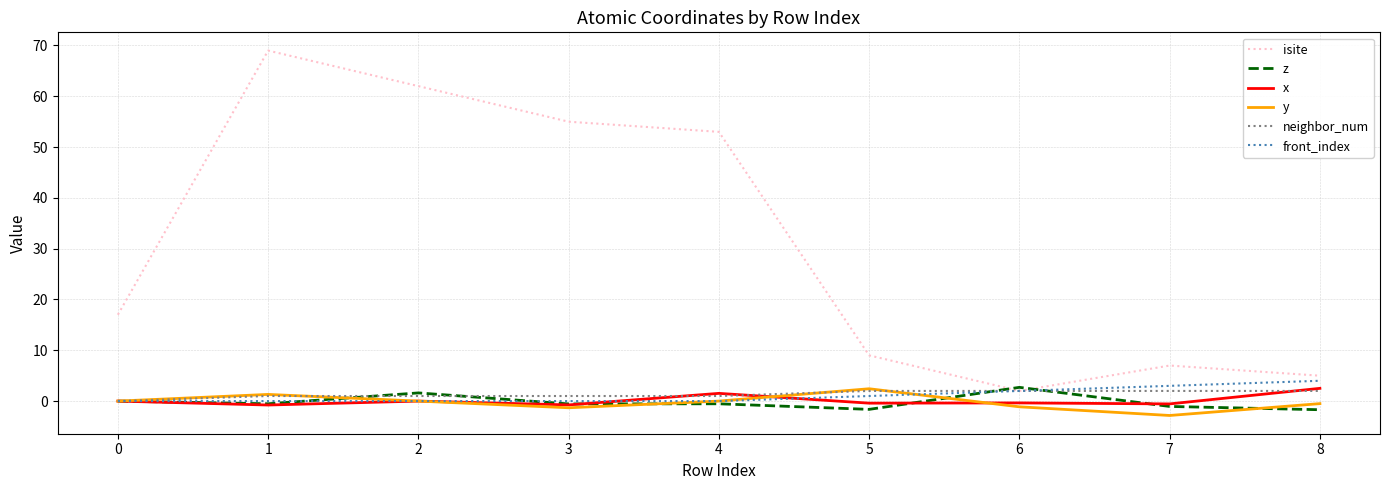

Which series has the largest total across all categories?

isite